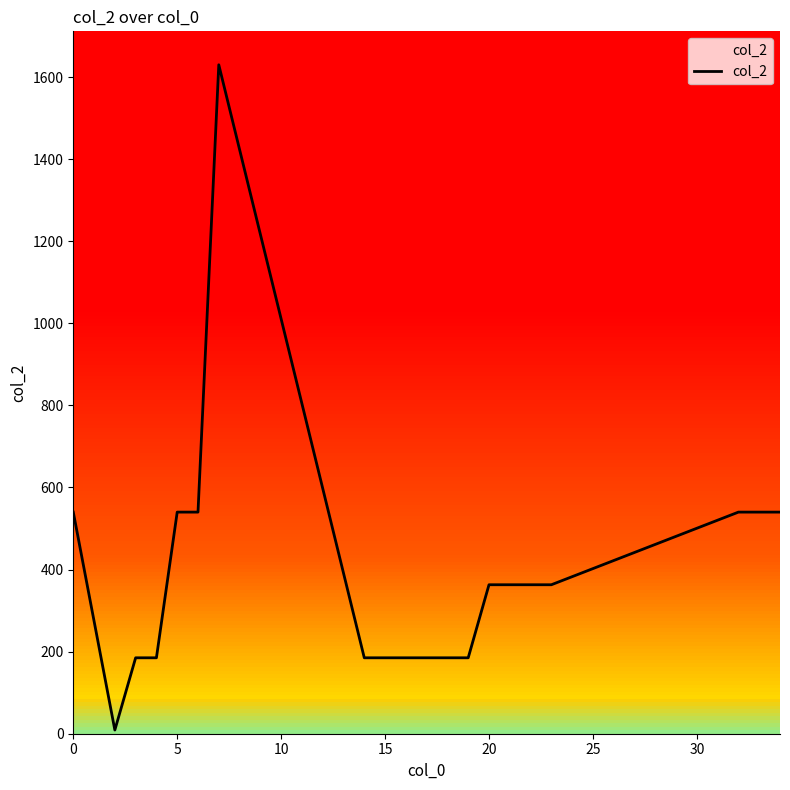

What is the minimum value shown in the chart?

9